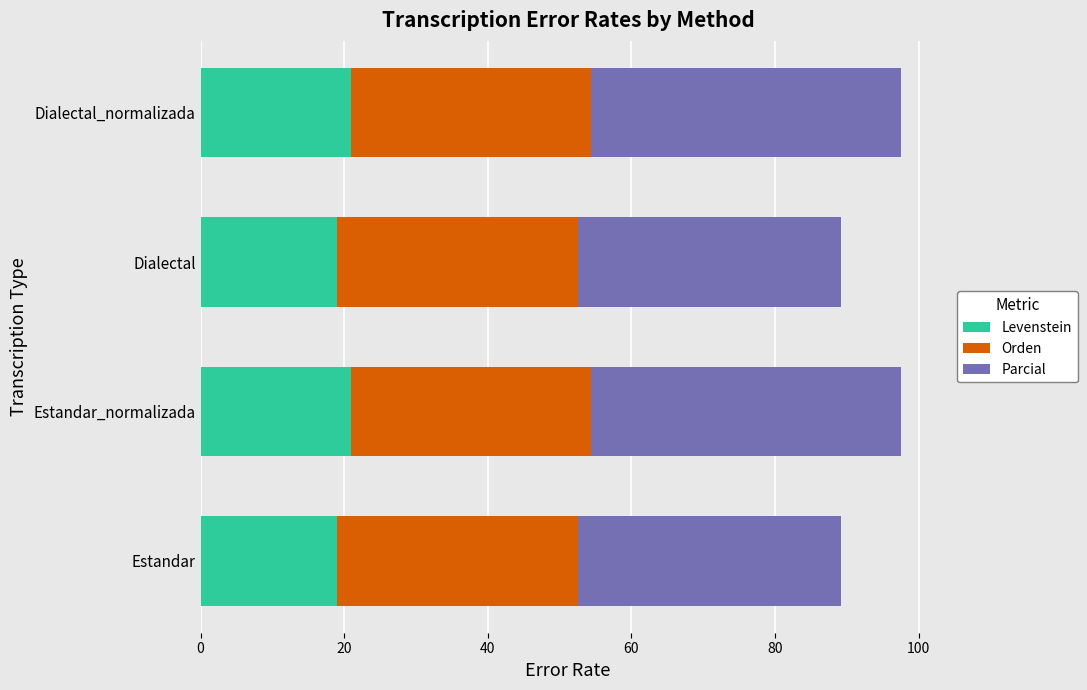

What is the minimum value for Levenstein?

19.1